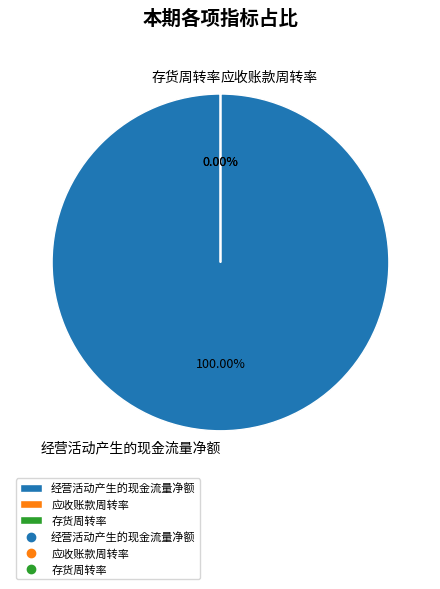

Rank the categories by value from highest to lowest.

经营活动产生的现金流量净额, 应收账款周转率, 存货周转率